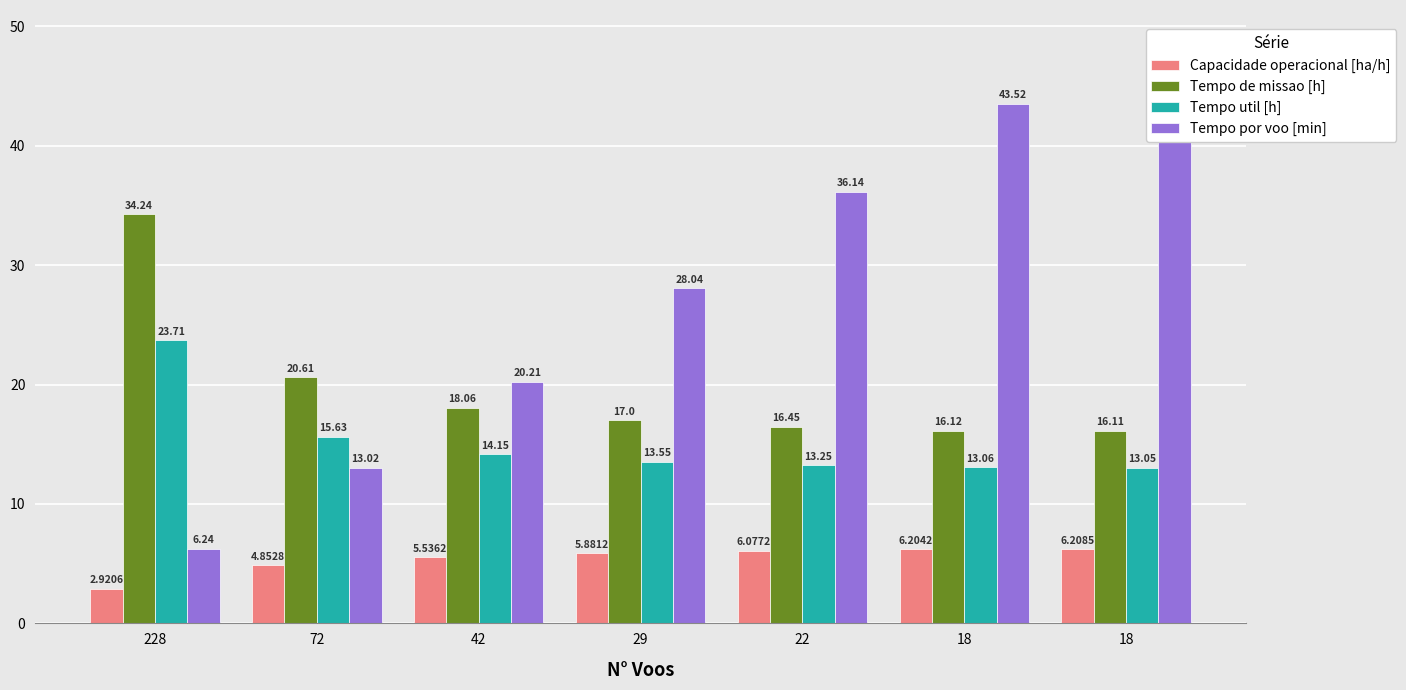

What are all the series names shown in the legend?

Capacidade operacional [ha/h], Tempo de missao [h], Tempo util [h], Tempo por voo [min]